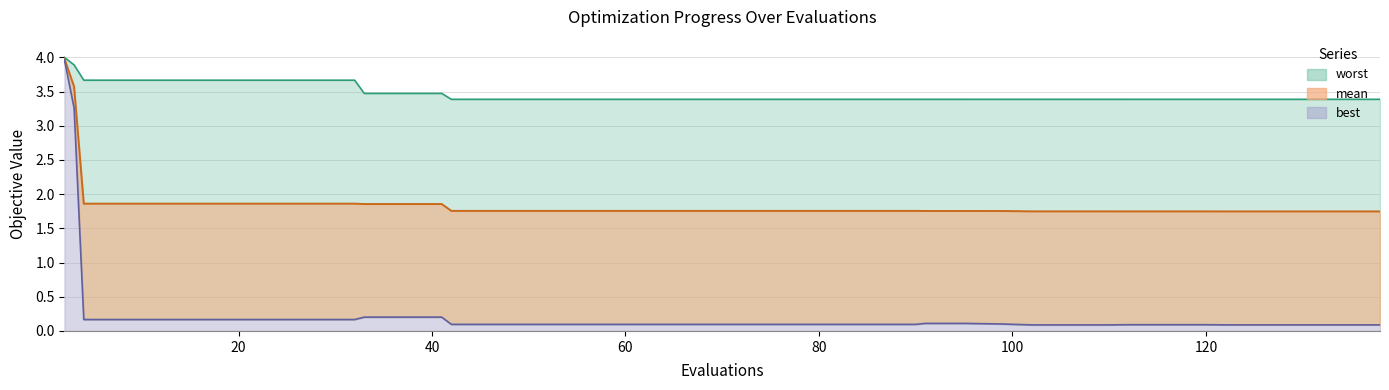

How many lines are shown in the chart?

3